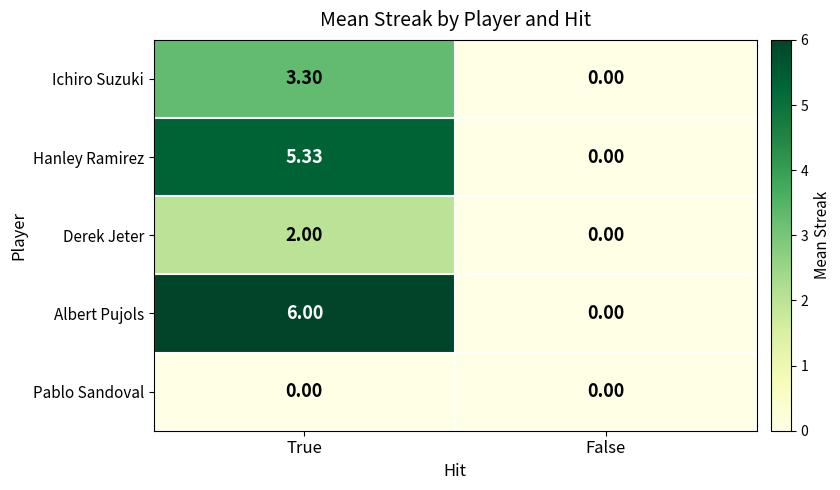

Between True and False, which series saw the biggest shift?

Albert Pujols